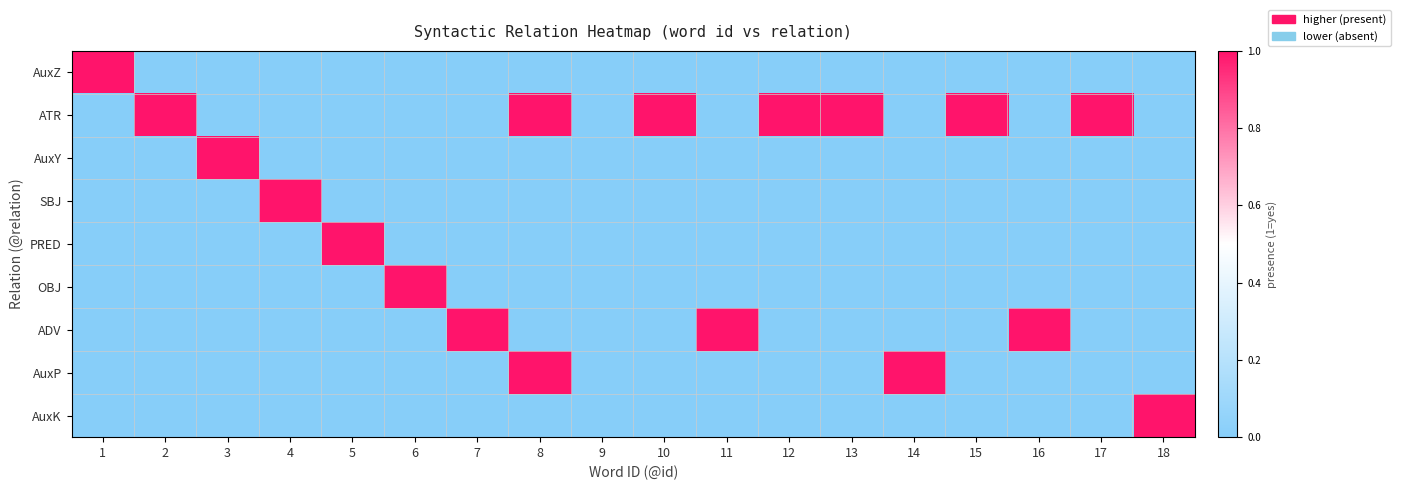

Count the number of data series in this chart.

9